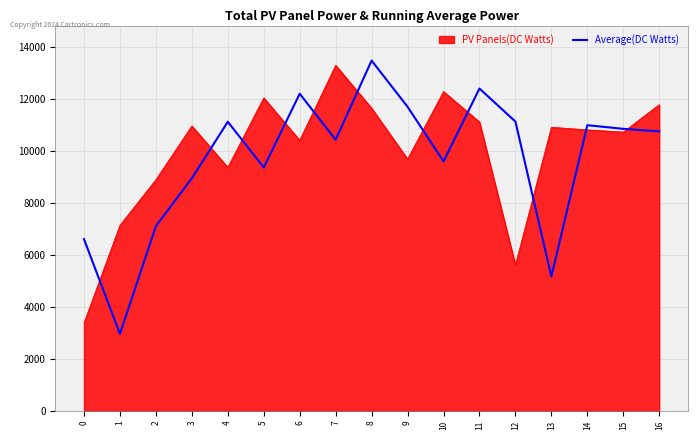

The value of Average(DC Watts) at 14 is 4611.3. True or false?

False